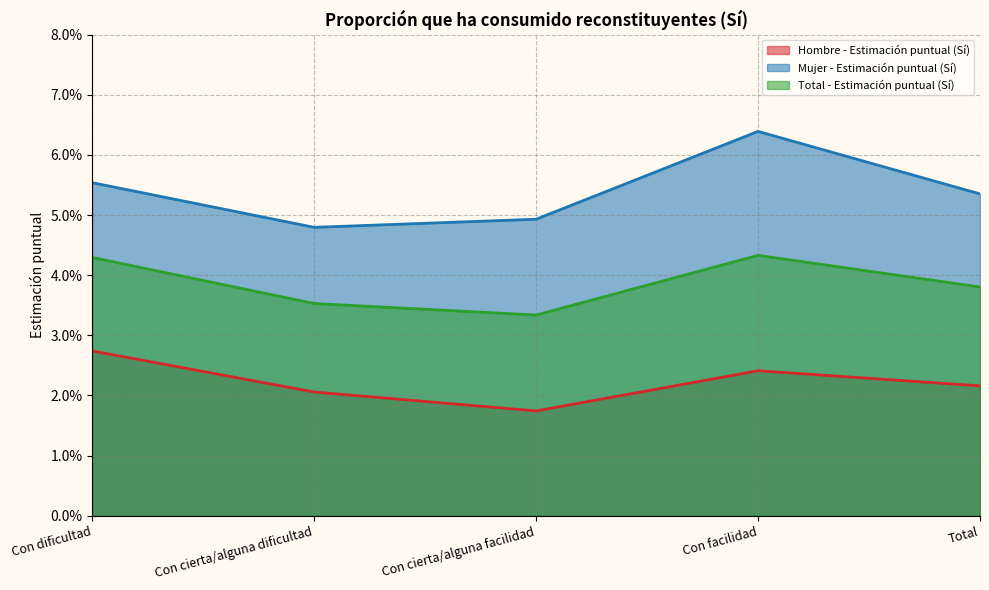

What are all the series names shown in the legend?

Hombre - Estimación puntual (Sí), Mujer - Estimación puntual (Sí), Total - Estimación puntual (Sí)